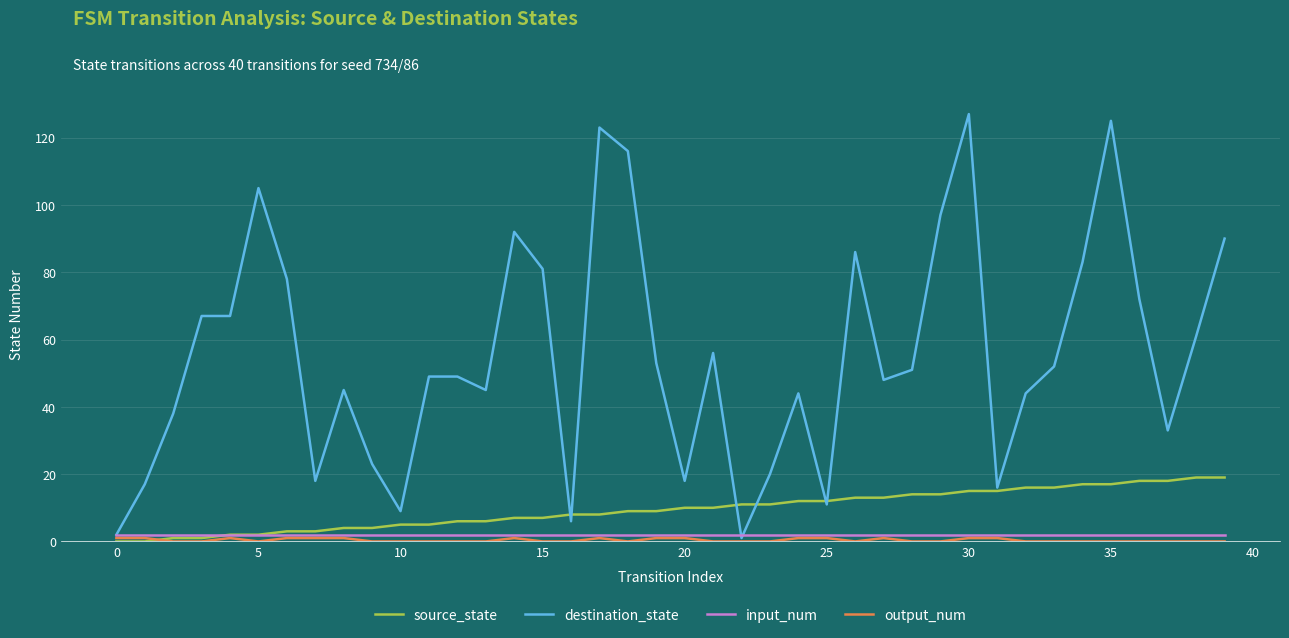

What is the greatest value displayed?

127